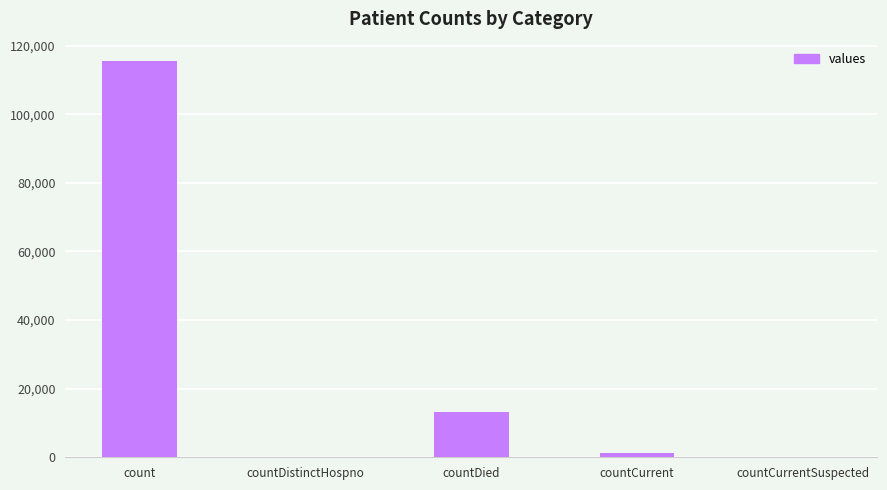

Is it true that the value at countDied is 6857?

False